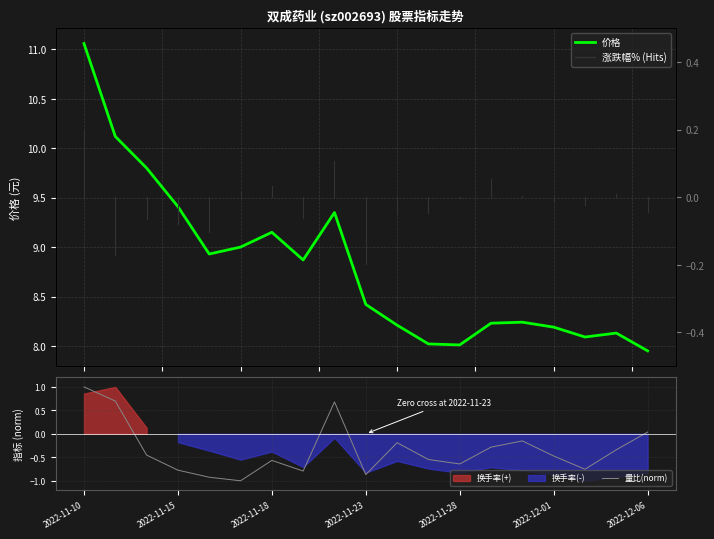

True or false: 量比(norm) and 价格 cross at least once.

False